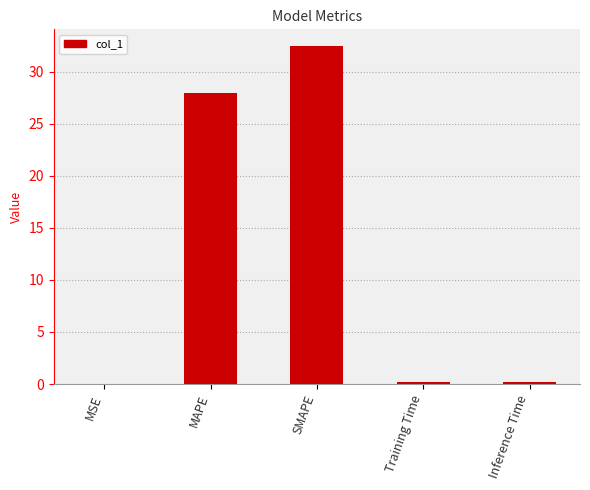

Is it true that the value at MAPE is 27.9?

True